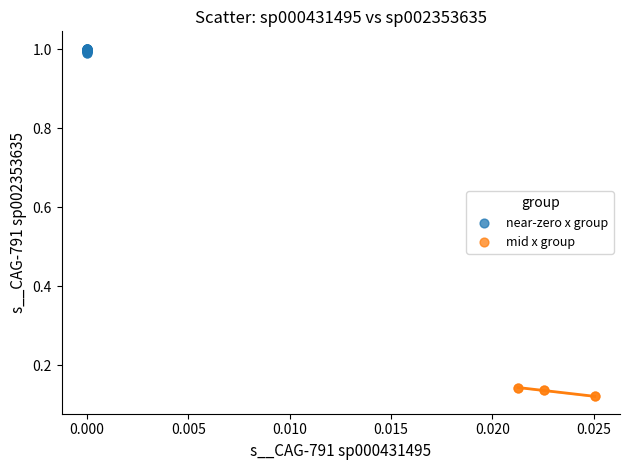

What are all the series names shown in the legend?

near-zero x group, mid x group